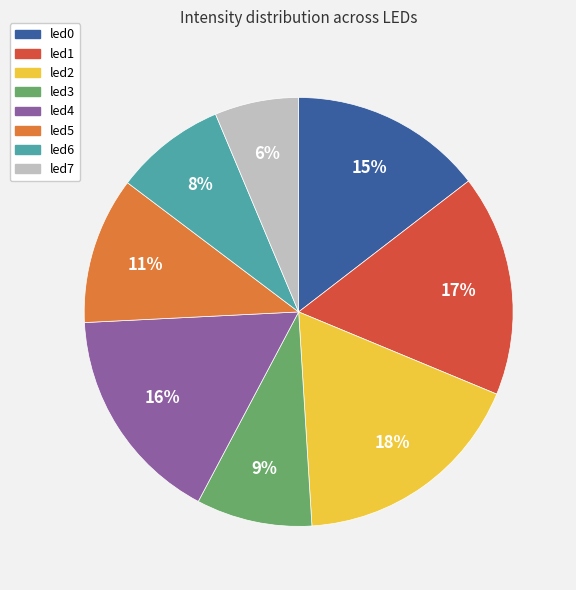

To the nearest percent, what is the combined percentage of led5 and led6?

19%